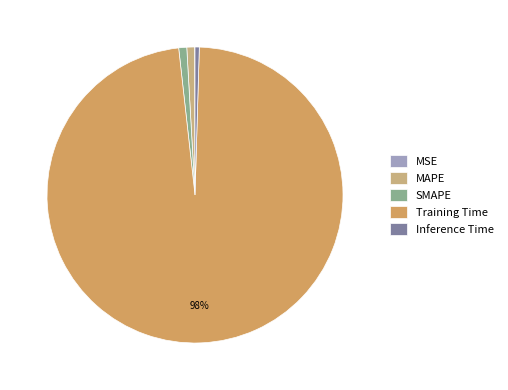

What is the smallest slice in the pie chart?

MSE